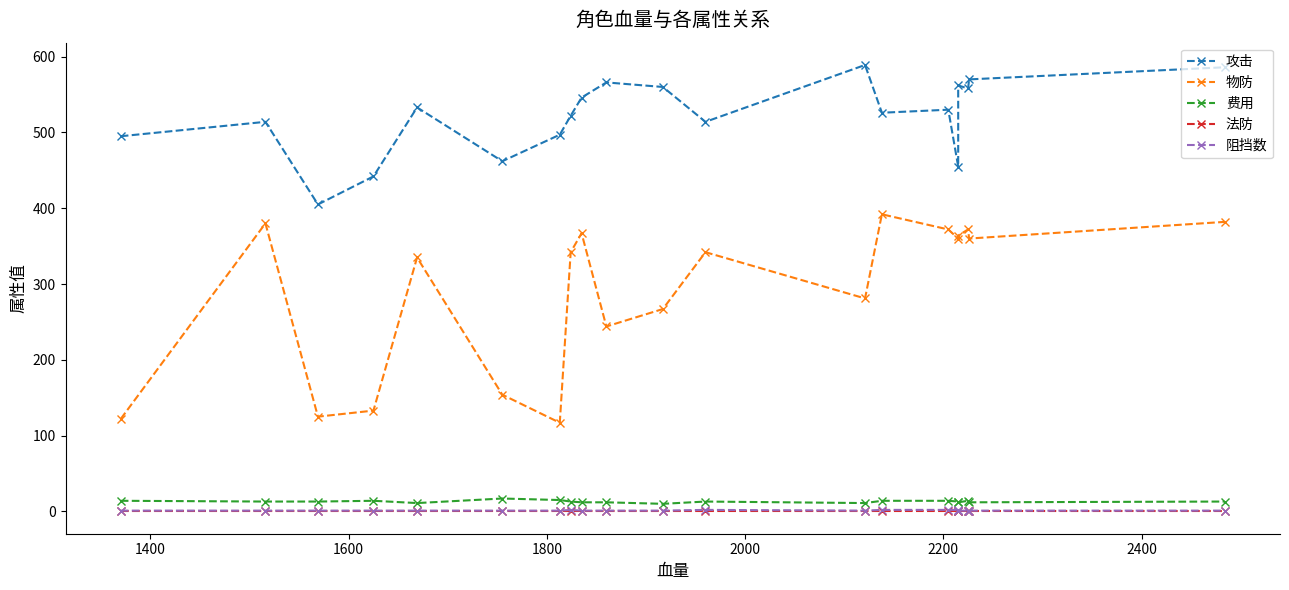

What is the value of the 费用 point at the 5th from the left?

11